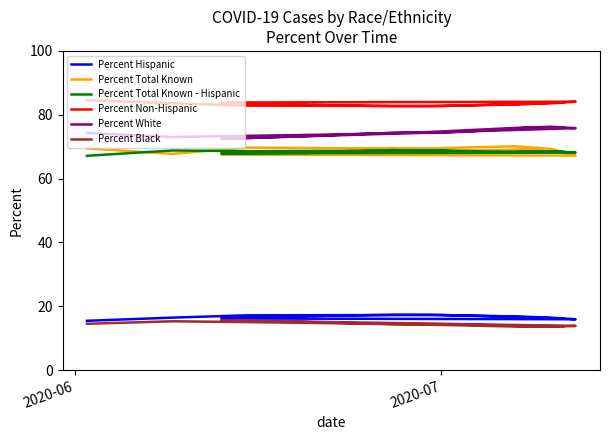

Which series has the widest spread of values?

Percent White